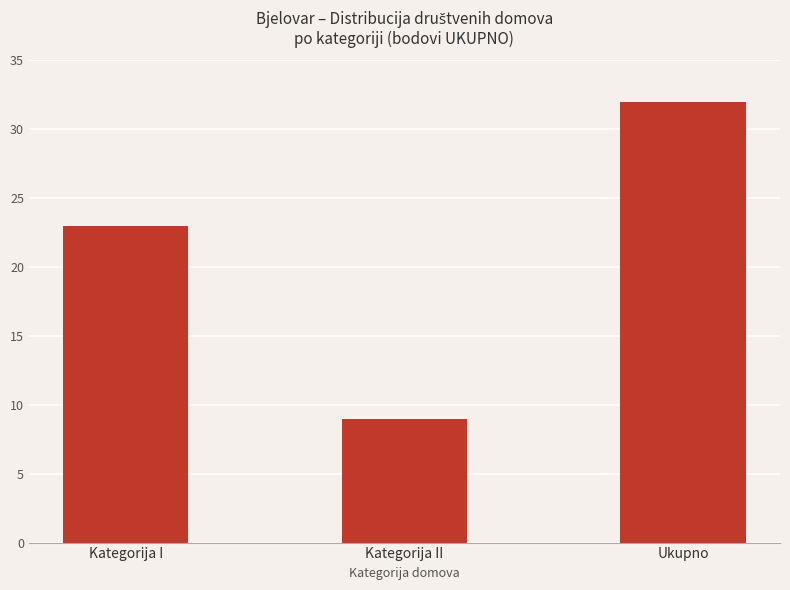

What is the greatest value displayed?

32